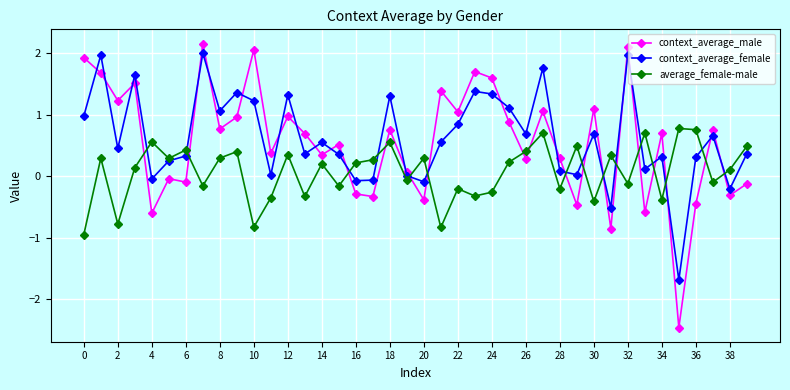

Which series ends up on top after the final intersection of context_average_male and average_female-male?

average_female-male